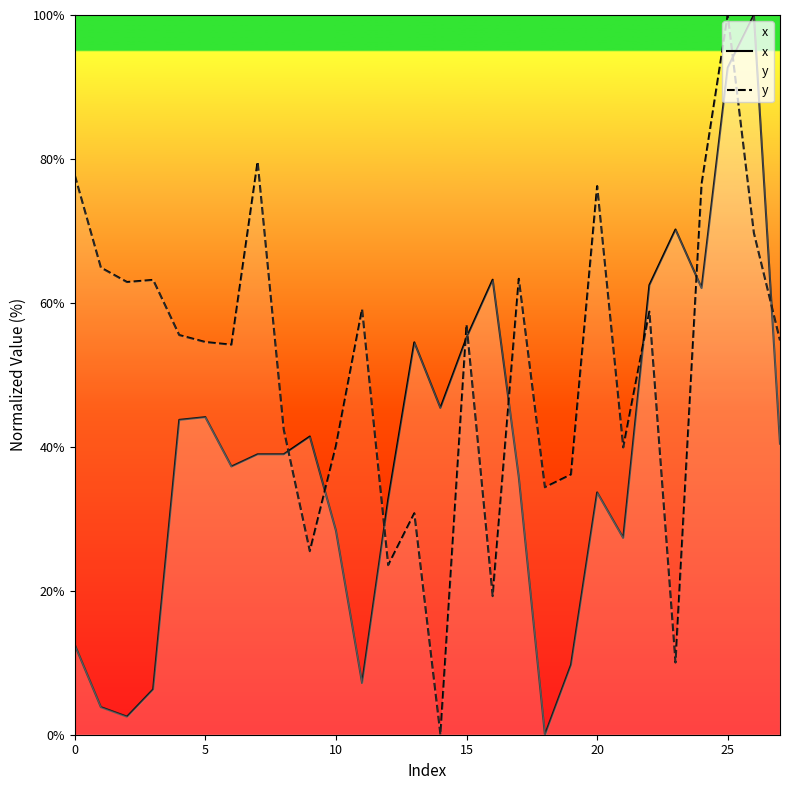

Count the number of data series in this chart.

2